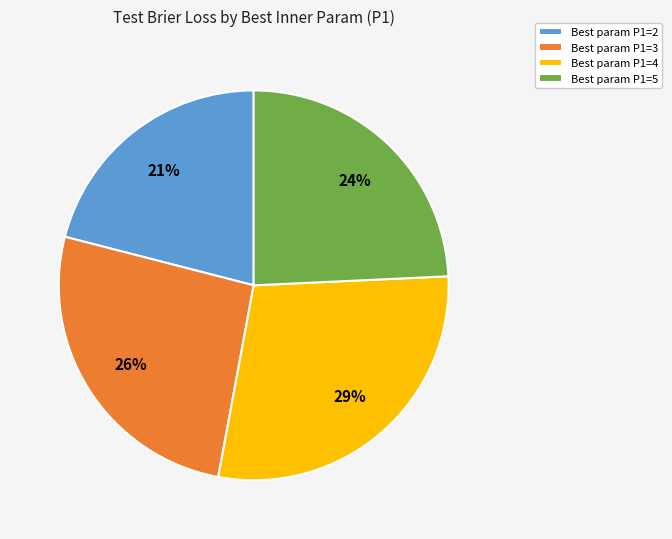

The Best param P1=5 slice represents 13% of the pie. True or false?

False